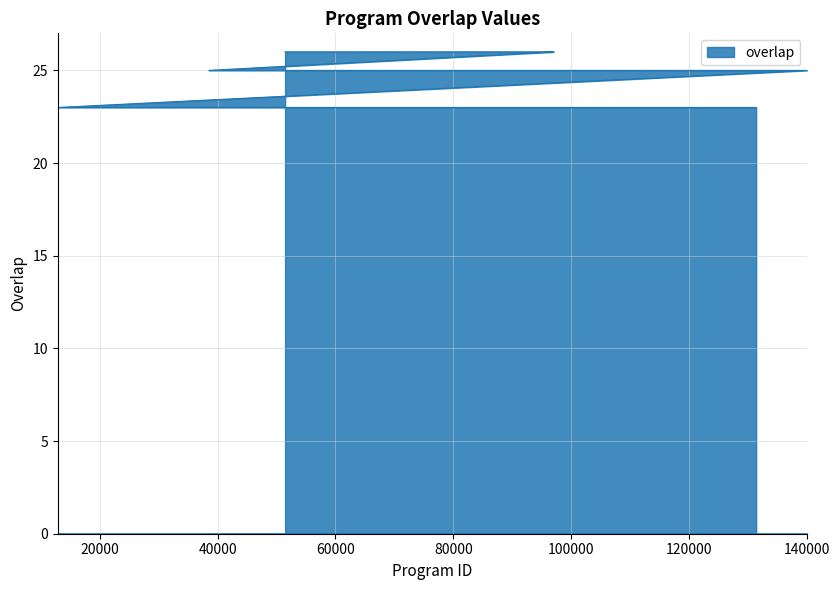

What is the smallest value displayed?

23